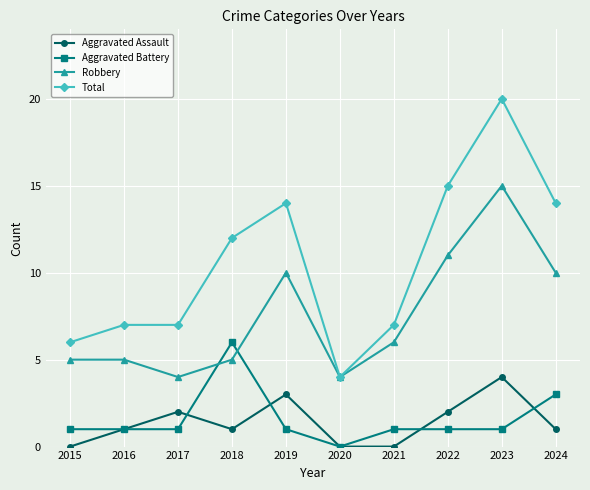

What is the difference between the maximum and second lowest values in the Robbery series?

11